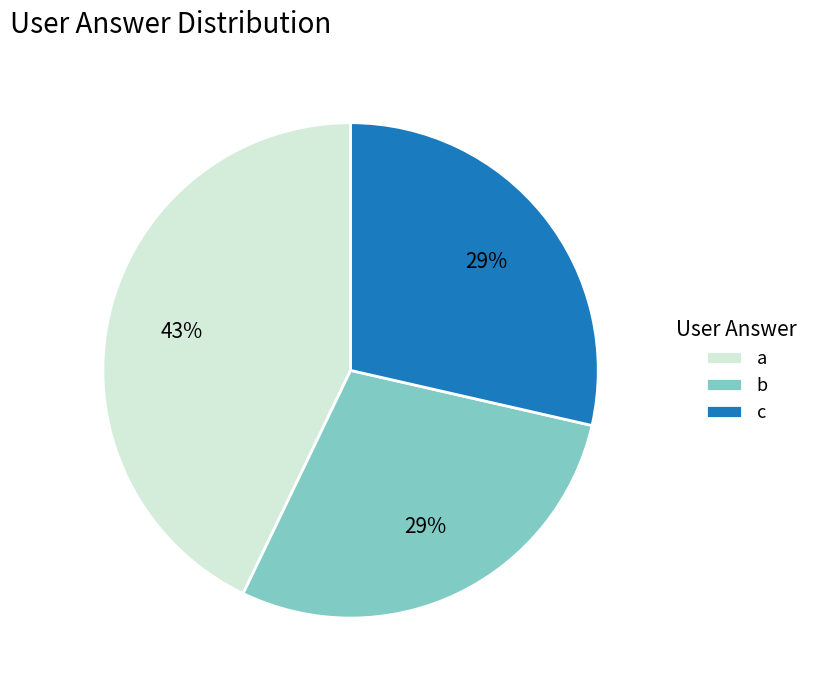

Which category has the biggest portion of the pie?

a